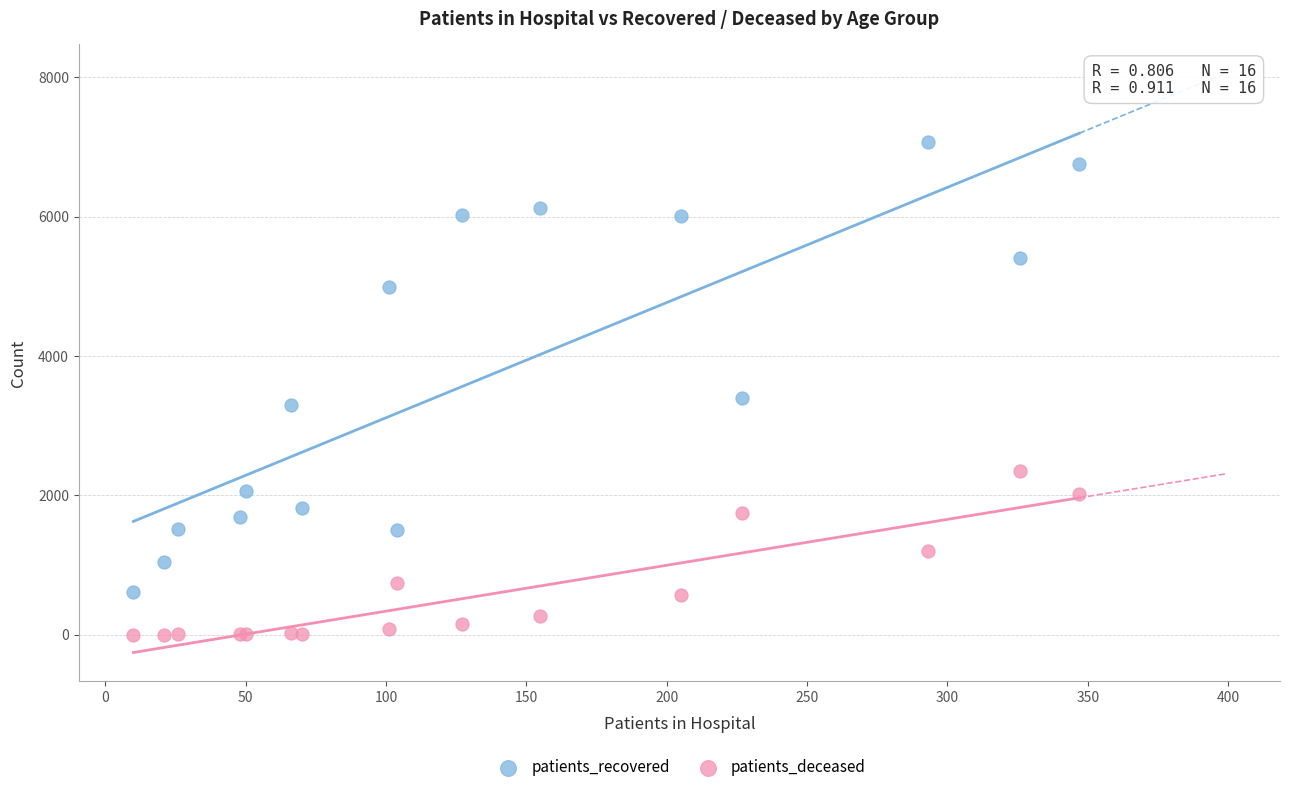

What are all the series names shown in the legend?

patients_recovered, patients_deceased